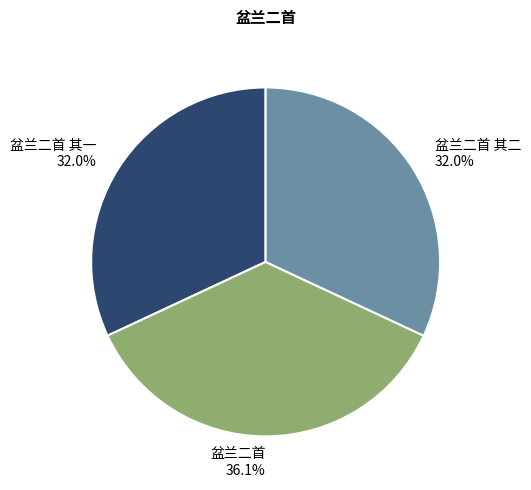

The 盆兰二首 slice represents 36% of the pie. True or false?

True